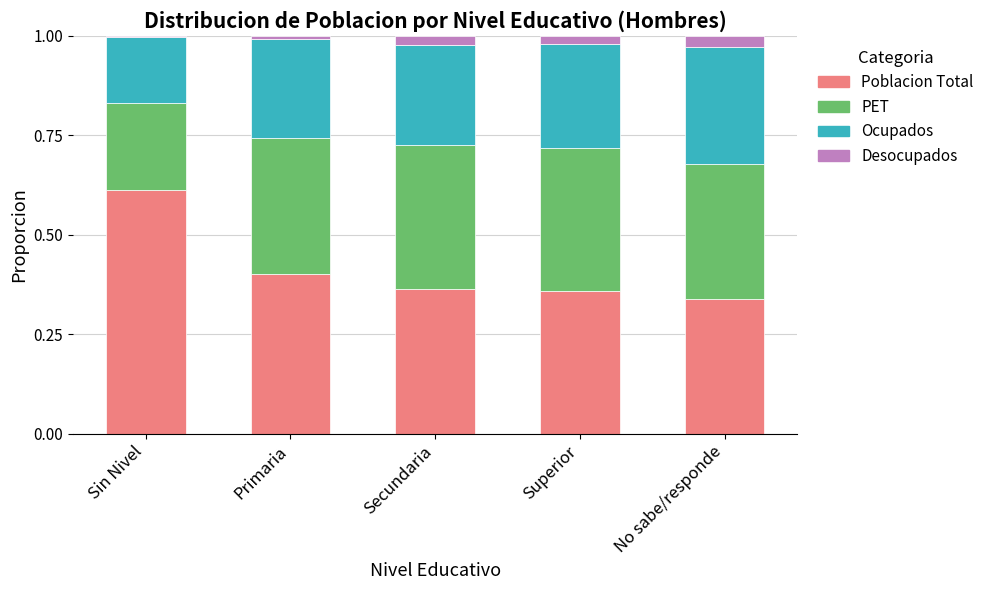

Count the Poblacion Total values in the range 0 to 1.

5